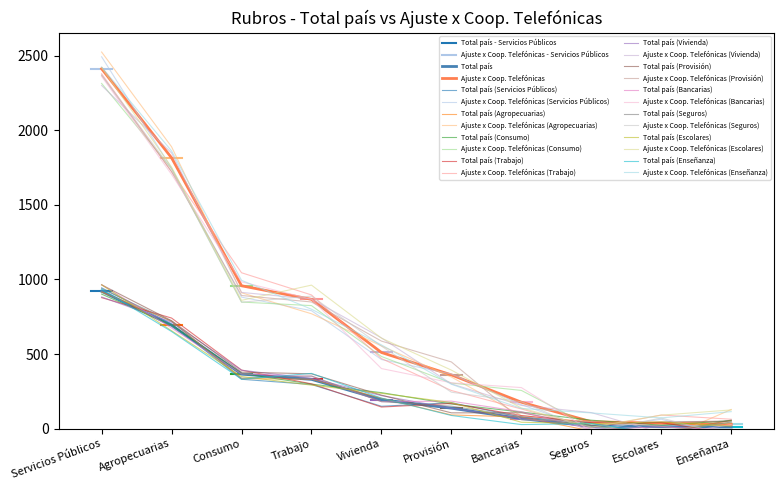

What is the label of the 4th point from the left?

Trabajo